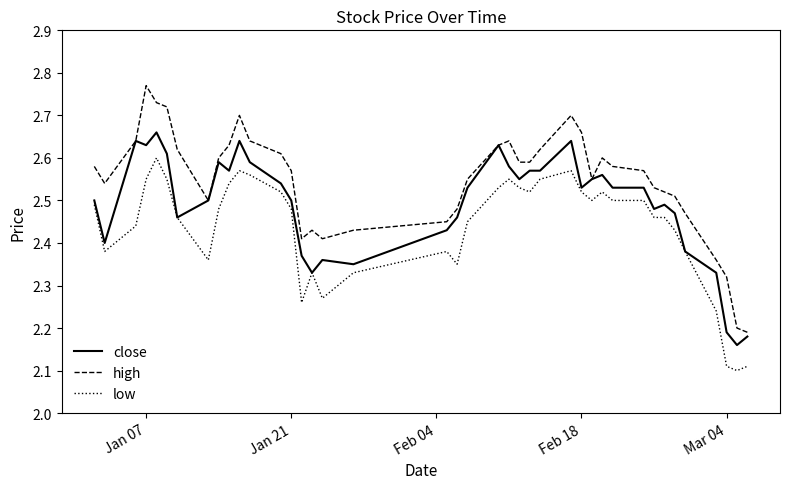

Which series has the largest total across all categories?

high